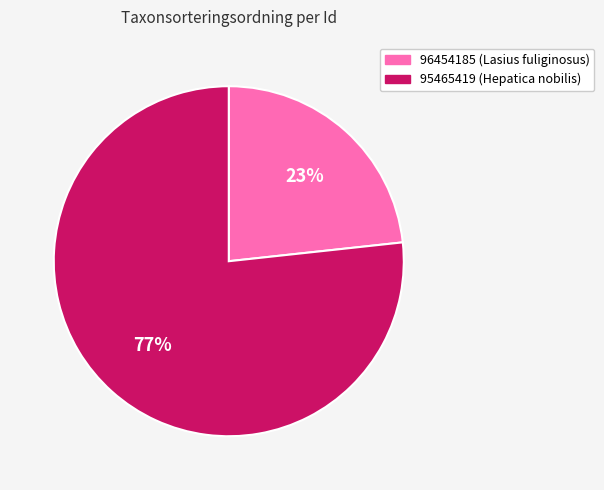

Which slice is the largest?

95465419